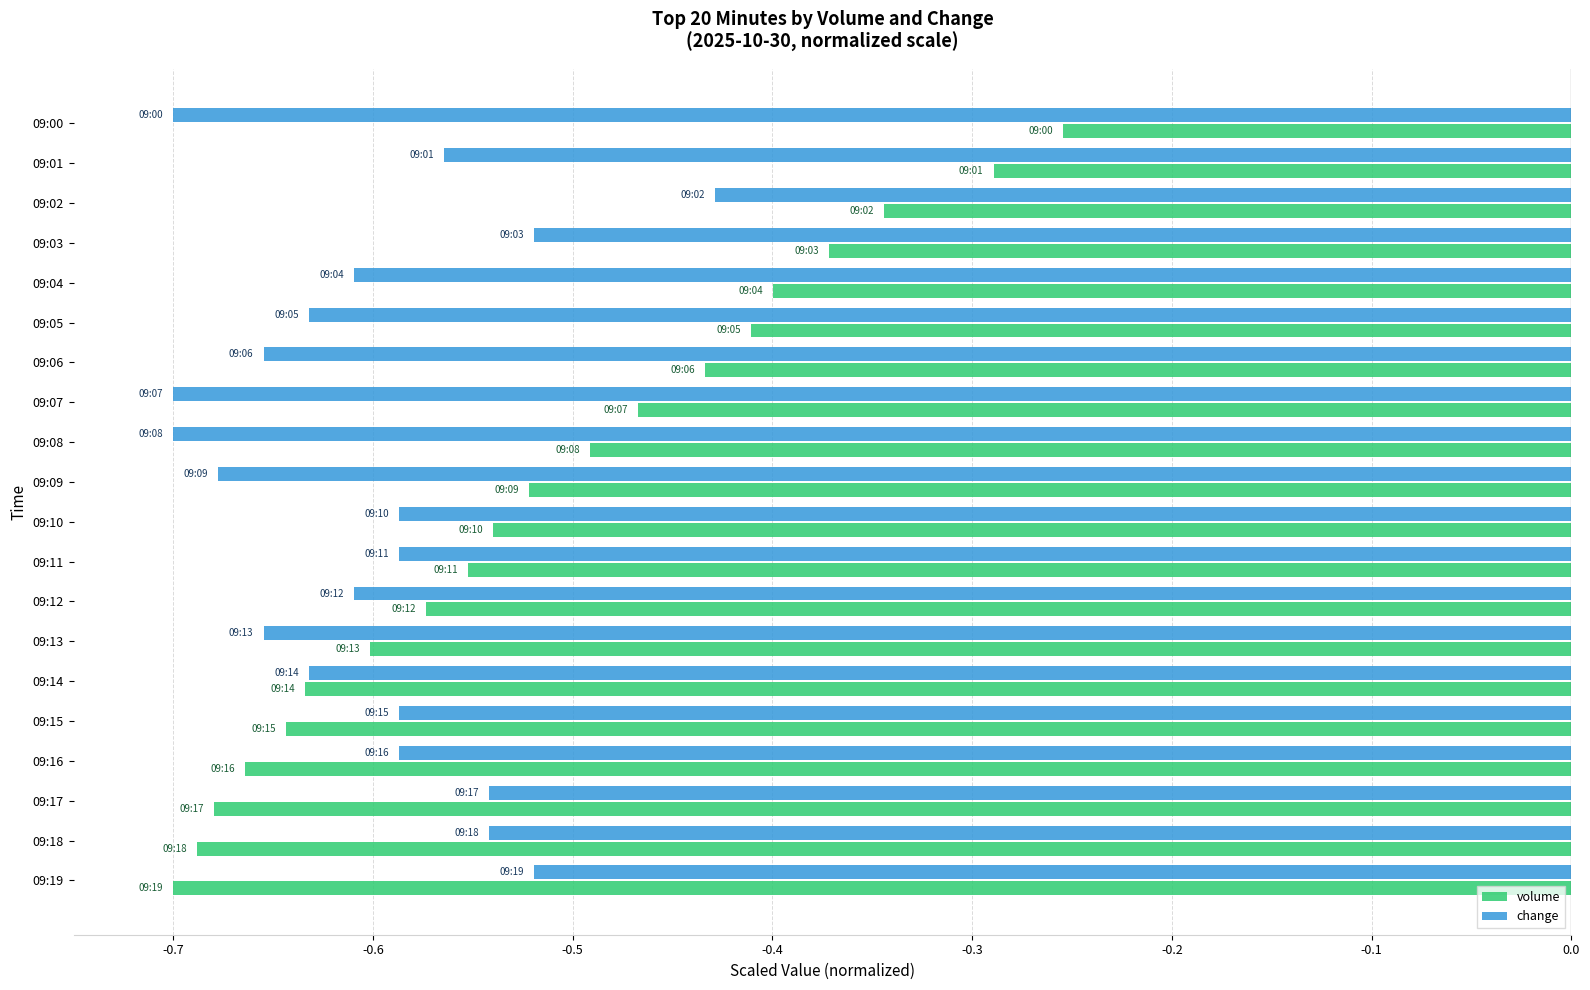

What is the total value across all series at 09:13?

-1.3